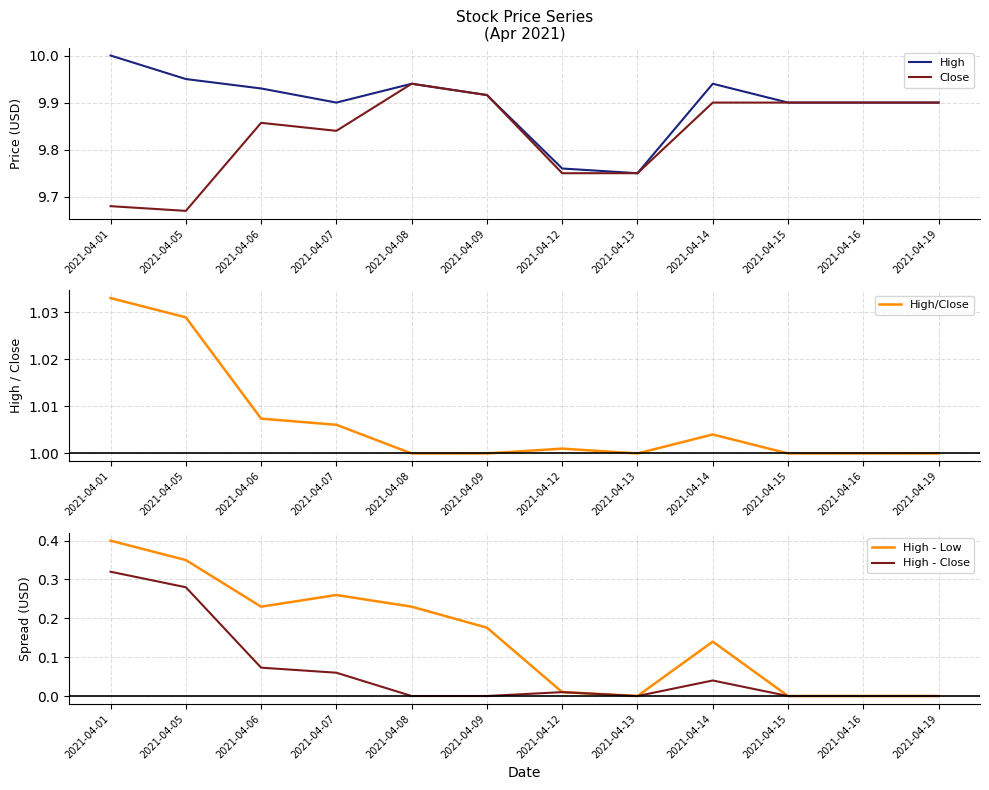

Is it true that High - Low equals 0.2 at 2021-04-09?

True